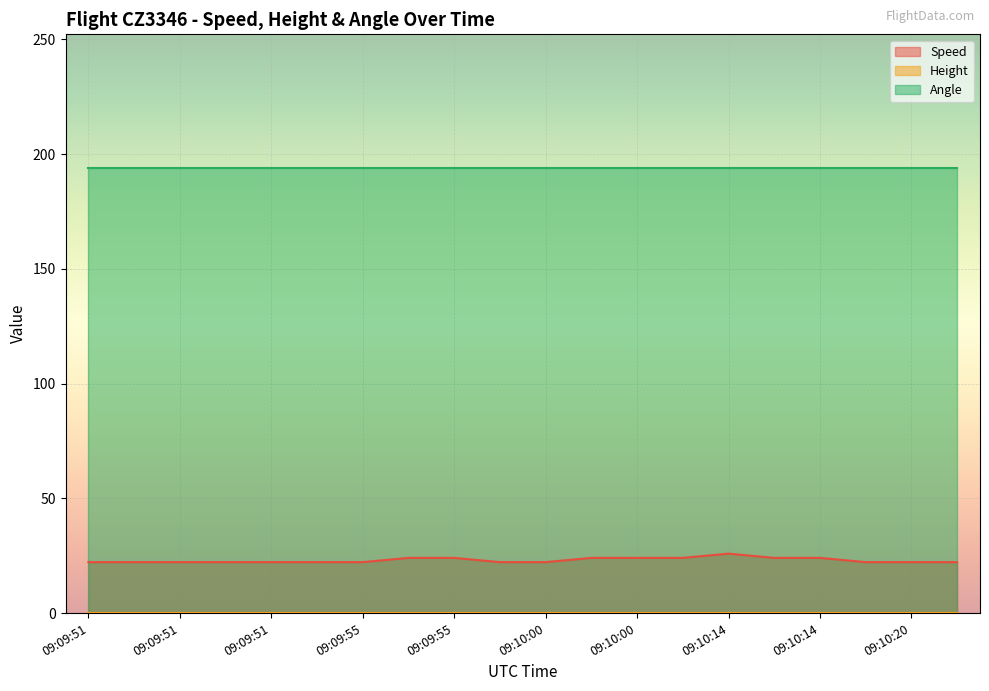

Rank the series by their maximum value, from lowest to highest.

Height, Speed, Angle